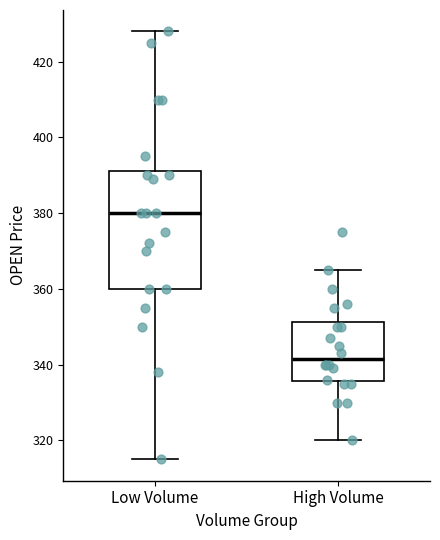

Reading left to right, transcribe this box plot: for each box, give where its median line is, the range the box spans, and where its two whiskers end, as read against the y-axis. The values are not printed on the chart, so give them approximately, as read against the axis.

Low Volume: median 380, box 360 to 392, whiskers 316 to 428
High Volume: median 342, box 336 to 352, whiskers 320 to 366